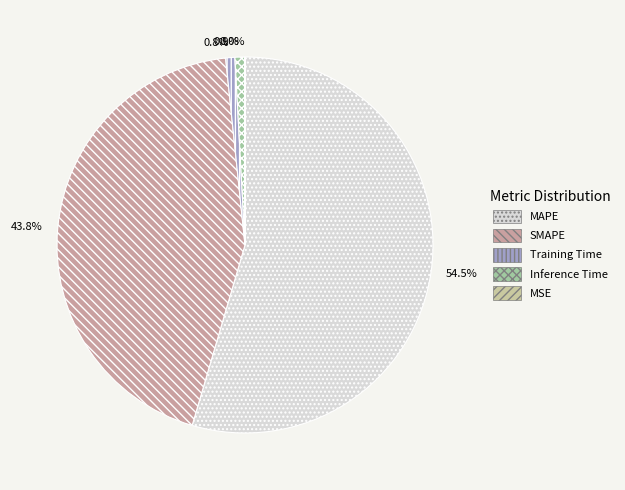

Is MAPE the majority of the pie?

Yes